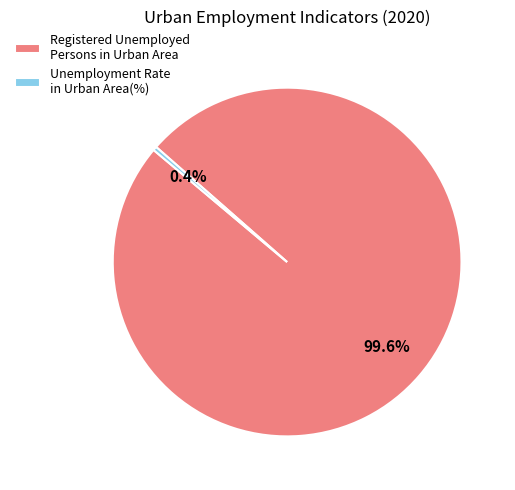

To the nearest percent, what is the difference between the Unemployment Rate in Urban Area(%) and Registered Unemployed Persons in Urban Area slice percentages?

99%